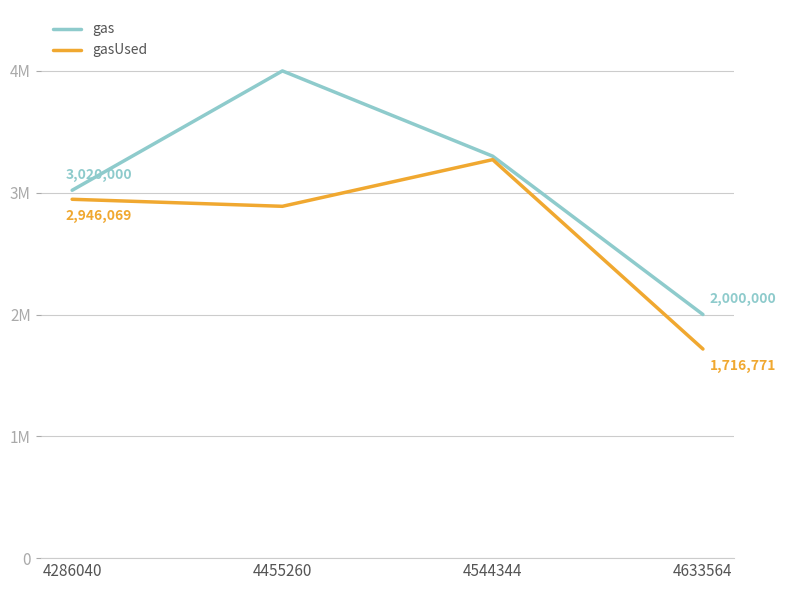

Reading right to left, list all the values displayed in this chart.

gas: 2000000	3300000	4000000	3020000
gasUsed: 1716771	3271484	2888417	2946069